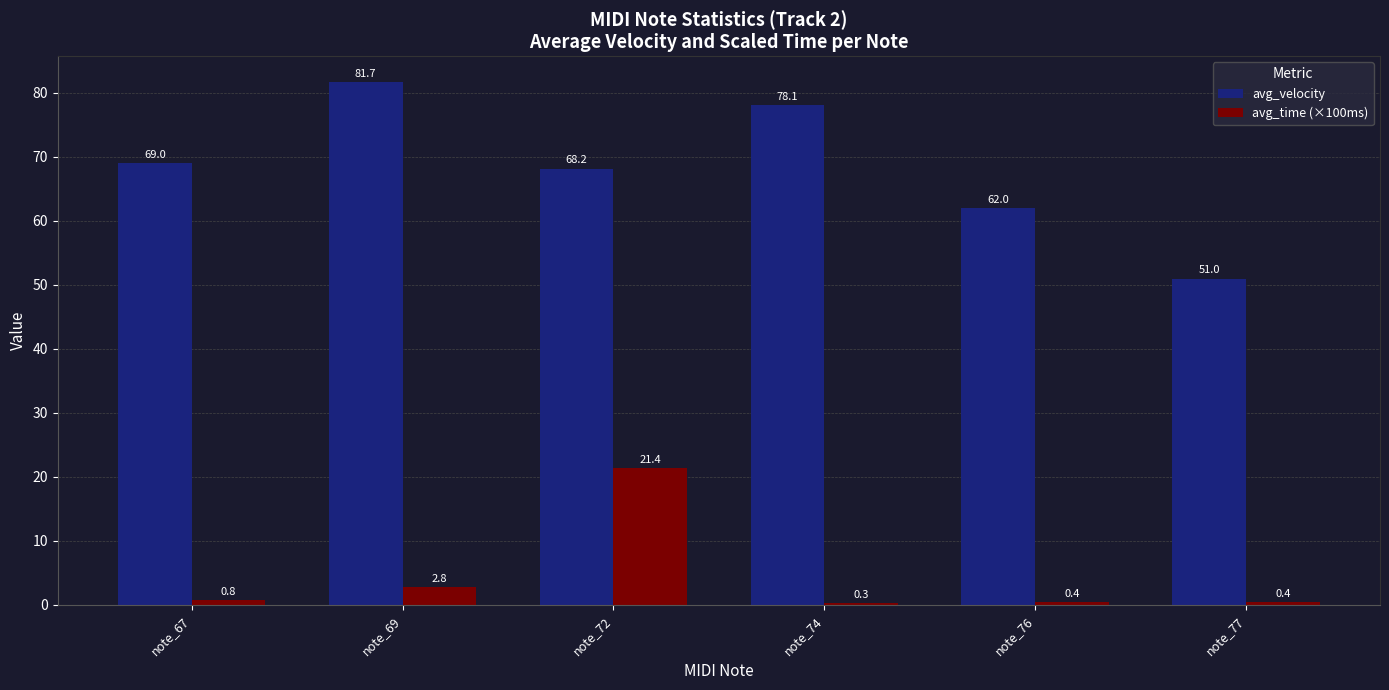

Is it true that avg_velocity equals 81.7 at note_69?

True